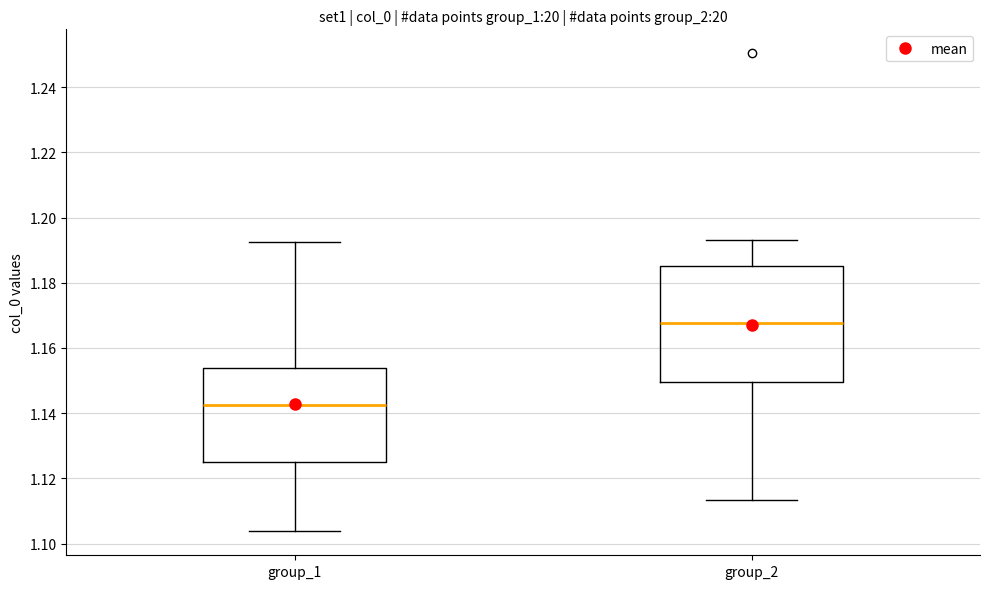

Where does the median line of the box for group_1 sit on the y-axis? The values are not printed on the chart, so give them approximately, as read against the axis.

1.142